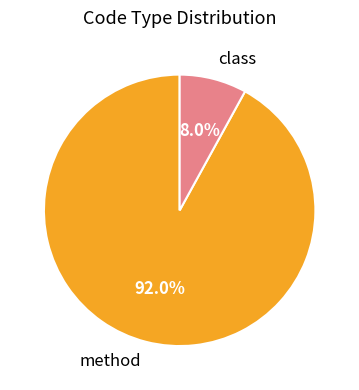

What is the total percentage of class and method?

100.0%